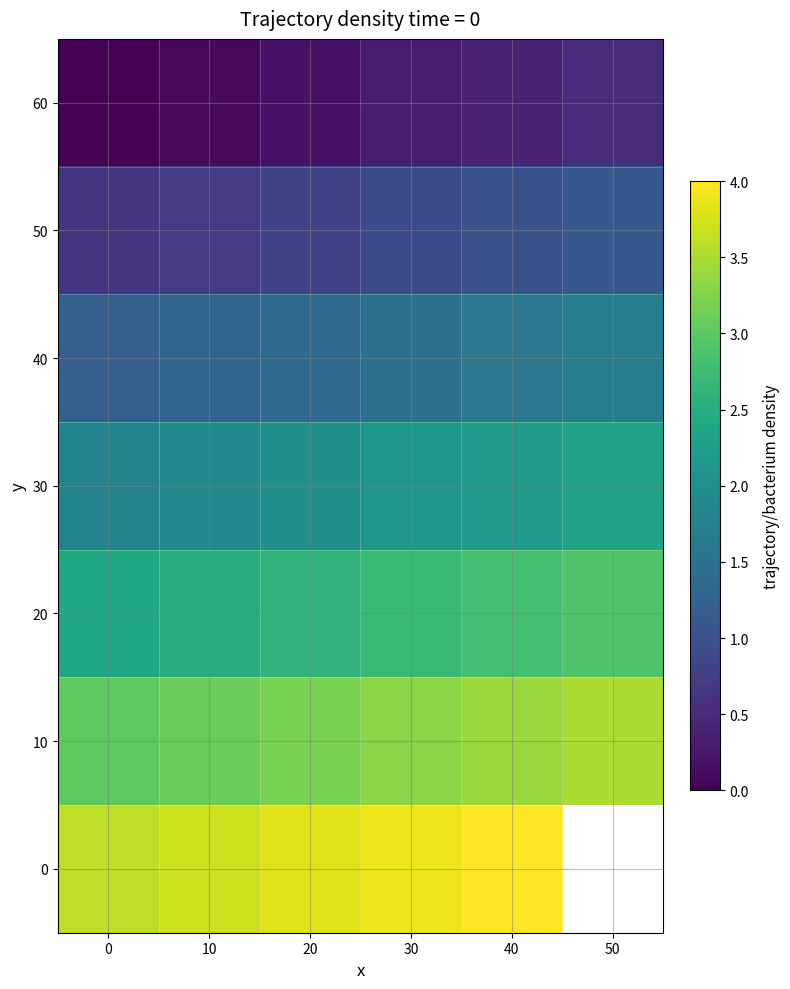

What is the sum of the 10 values at 50 and 10?

6.6